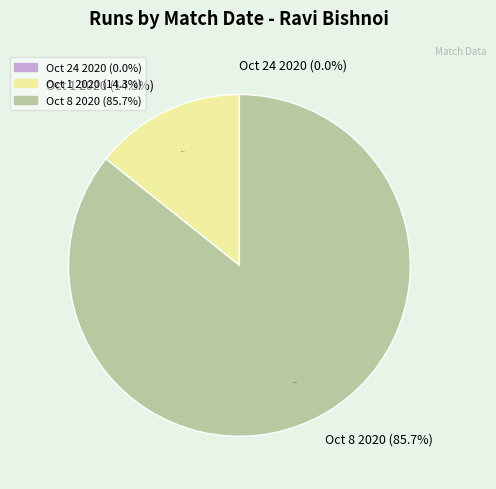

Count the number of slices in the pie.

3